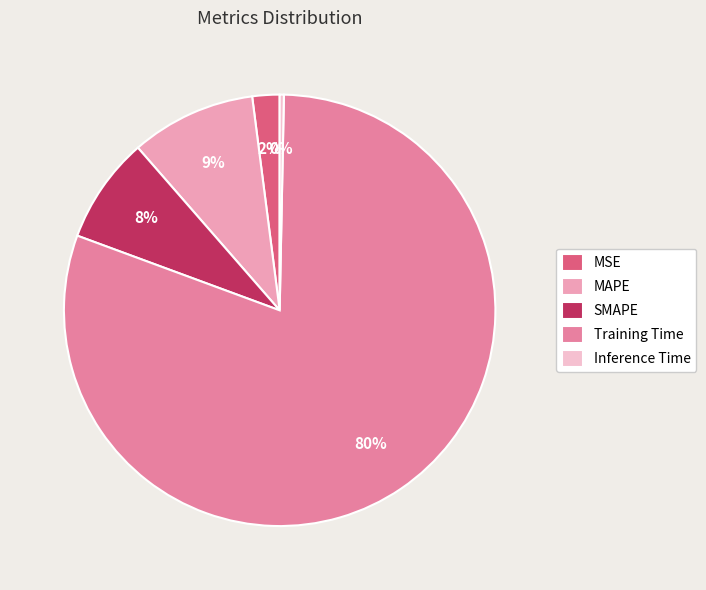

To the nearest percent, what portion does MSE represent?

2%